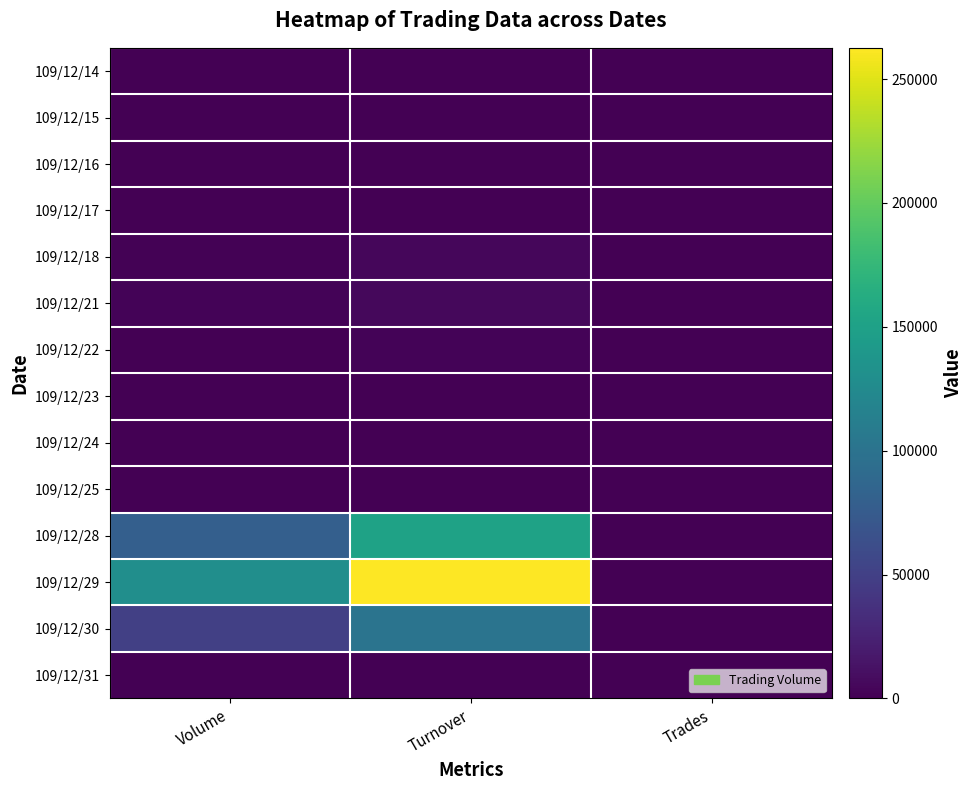

At how many categories does at least one series exceed 71670?

2